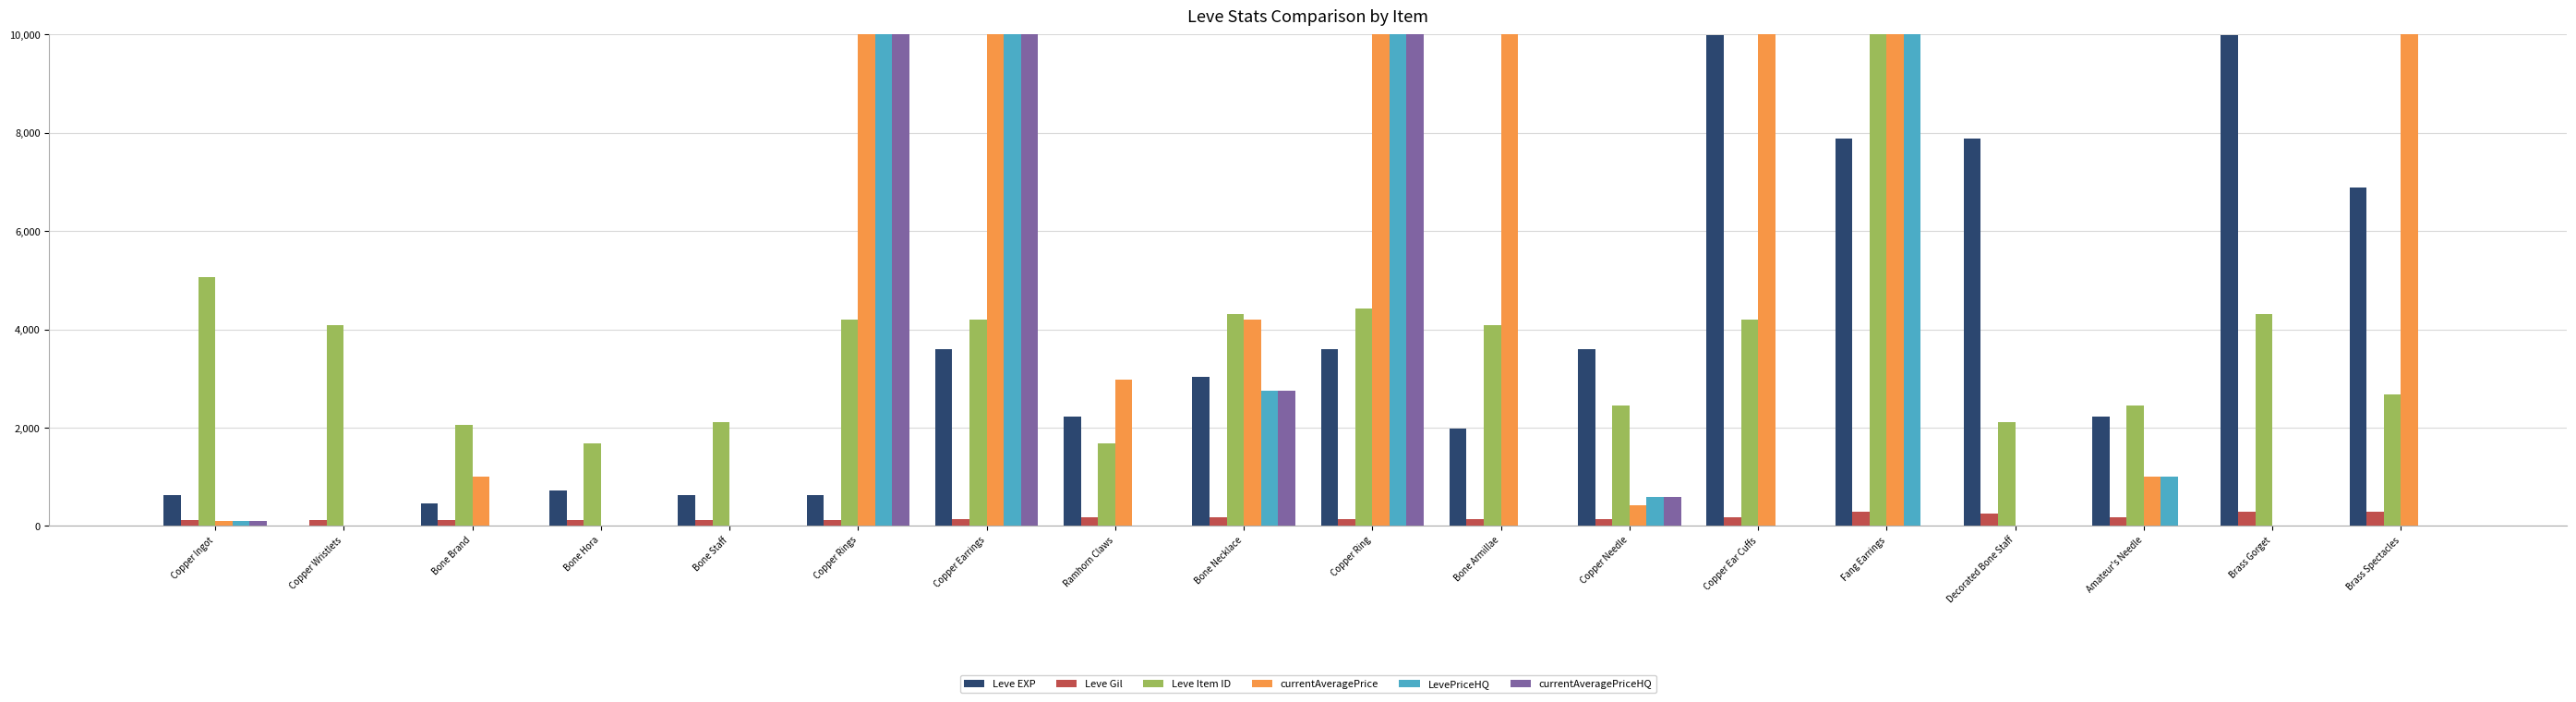

What is the sum of the Leve EXP values at Bone Necklace and Amateur's Needle?

5270